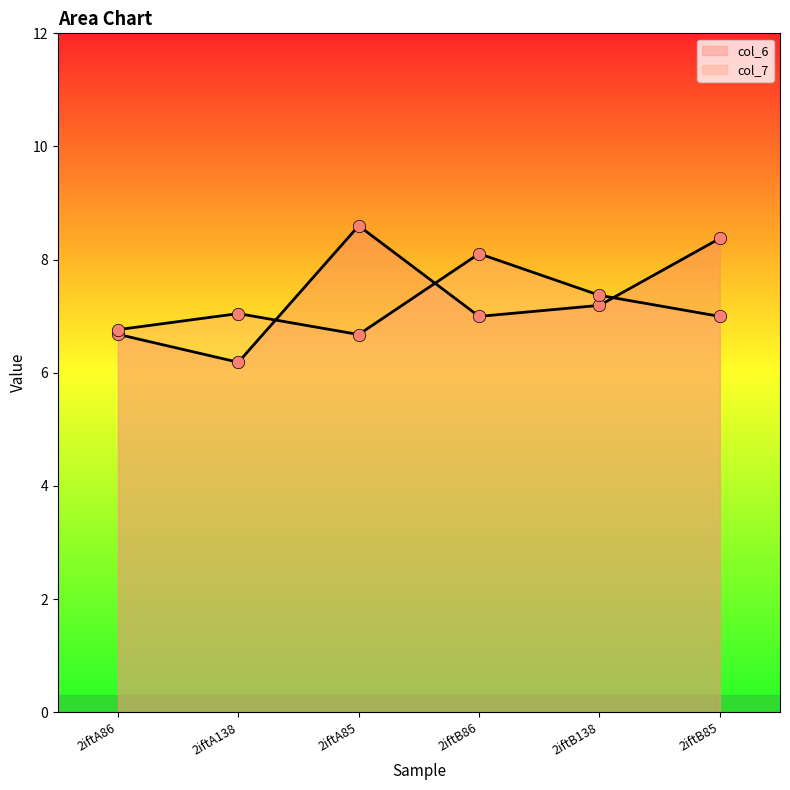

Which series has the largest total across all categories?

col_6